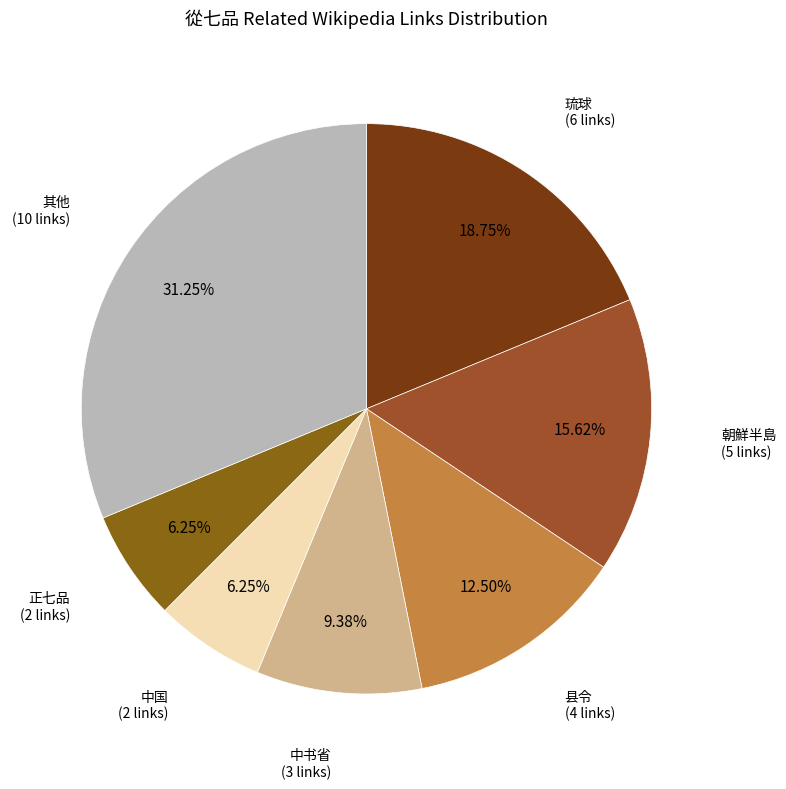

Count the number of slices in the pie.

7